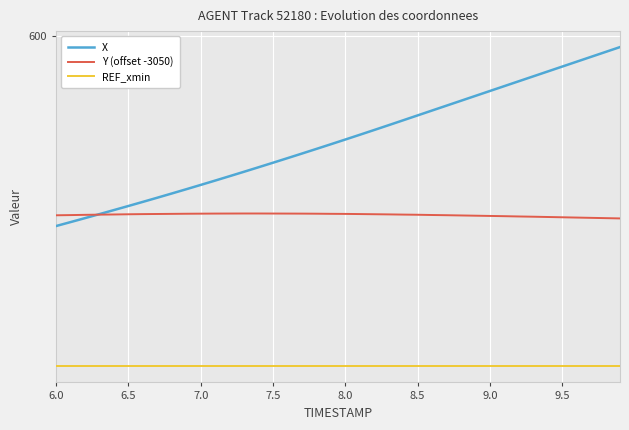

Rank the series by their average value, from highest to lowest.

X, Y (offset -3050), REF_xmin